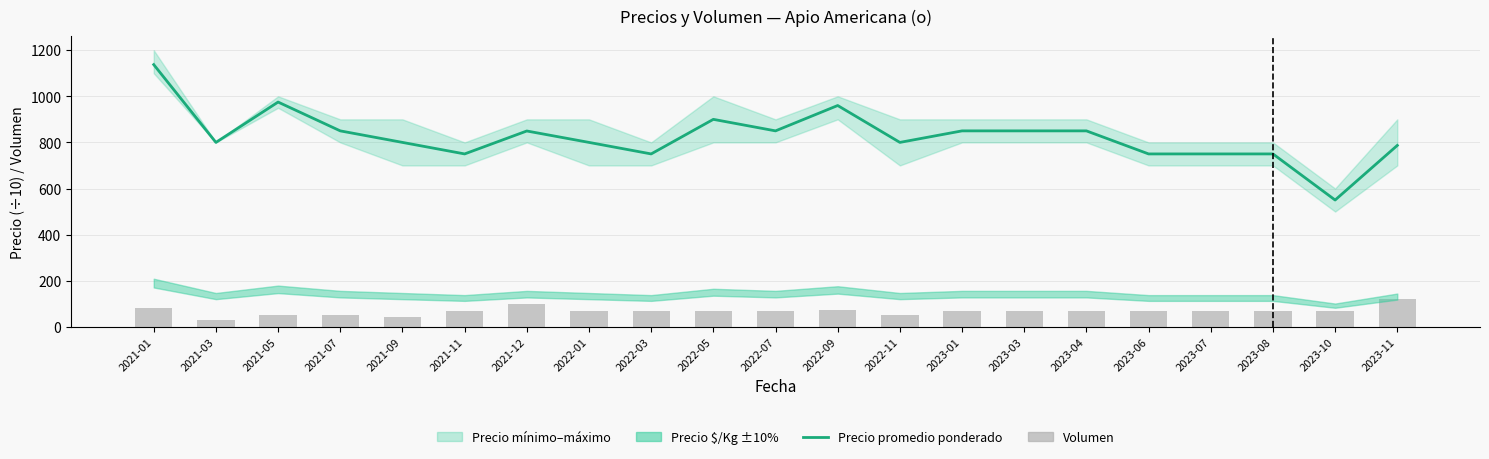

At which label is Volumen closest to 76?

2022-09